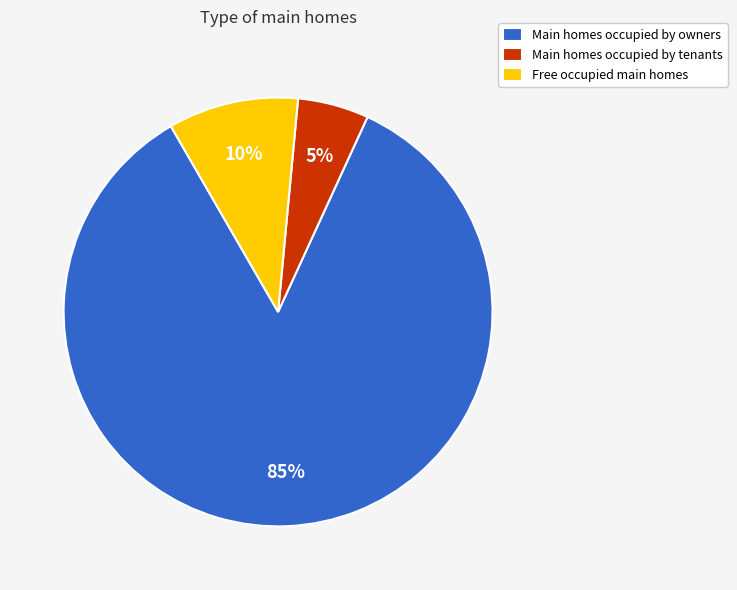

How many segments does this pie chart have?

3